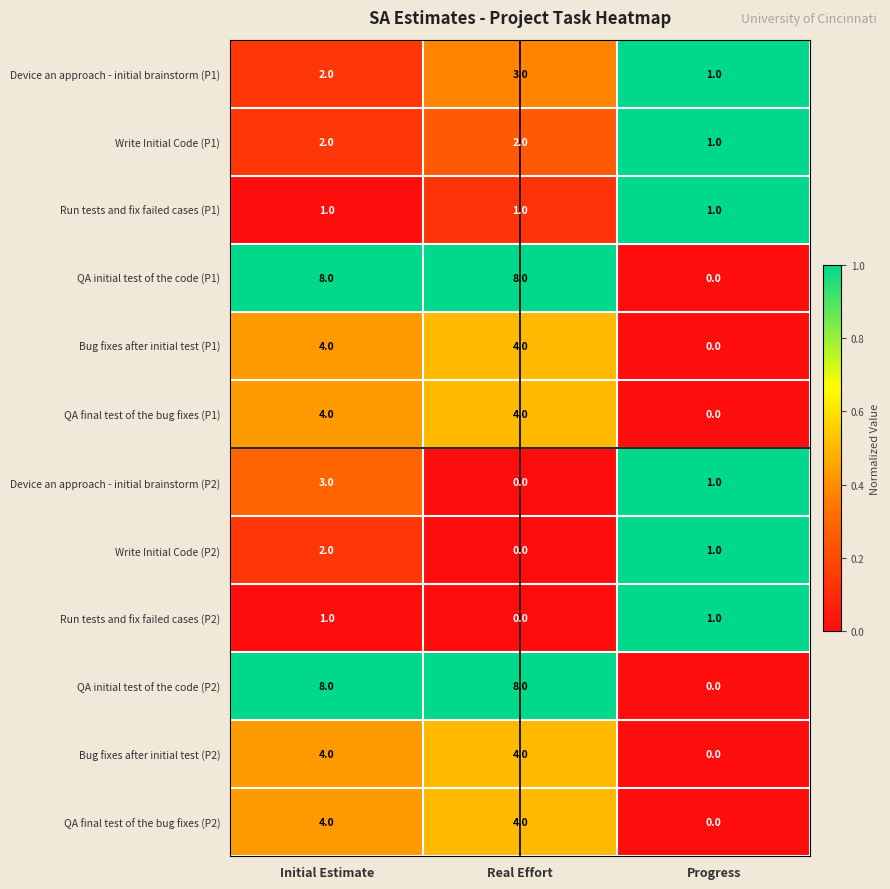

How many series are shown in this chart?

12